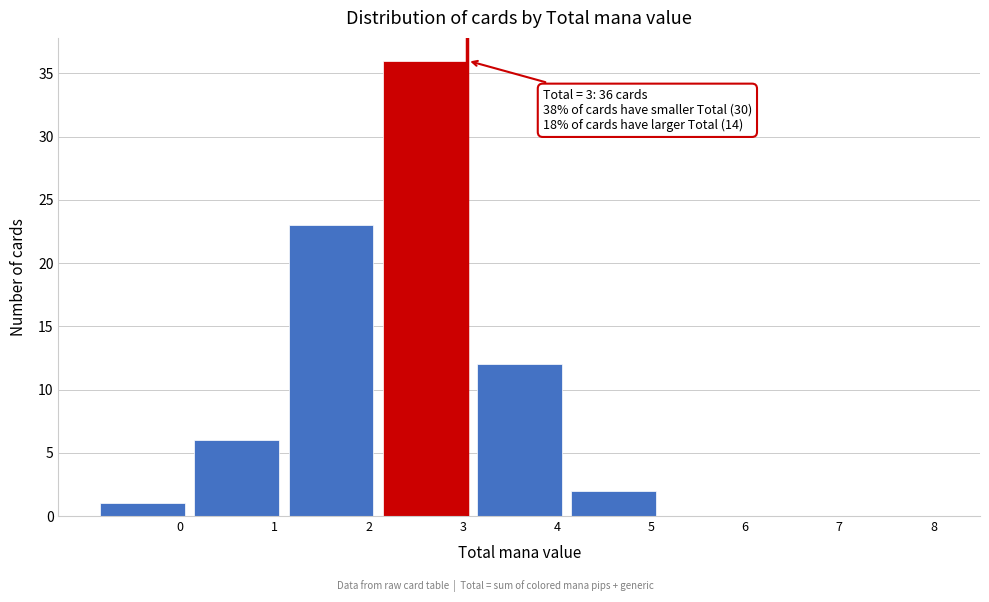

Reading left to right, transcribe all the data shown in this chart.

0=1	1=6	2=23	3=36	4=12	5=2	6=0	7=0	8=0